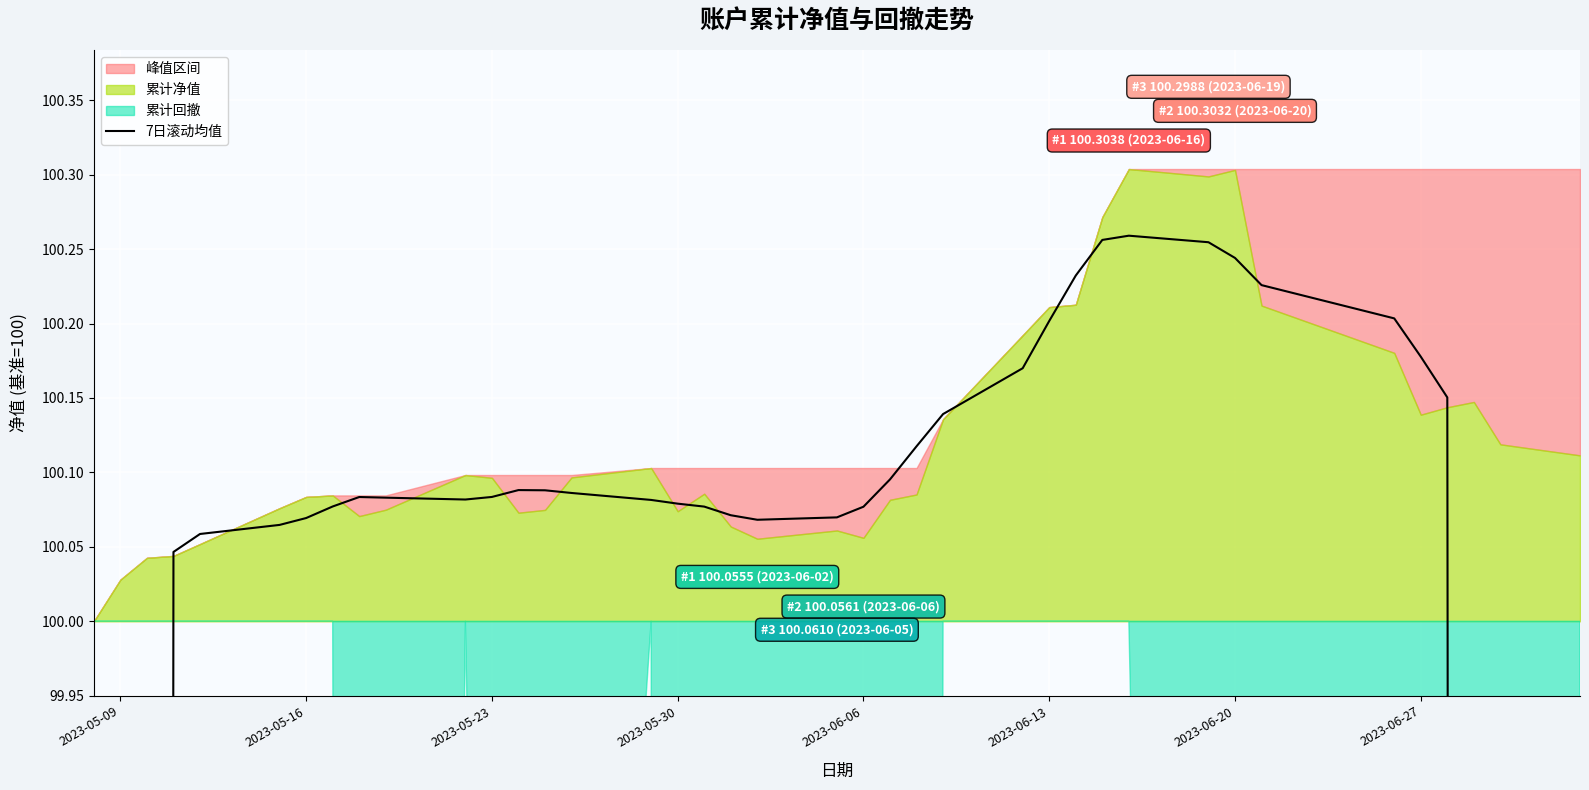

How many points are lower than both their immediate neighbors (excluding endpoints)?

2